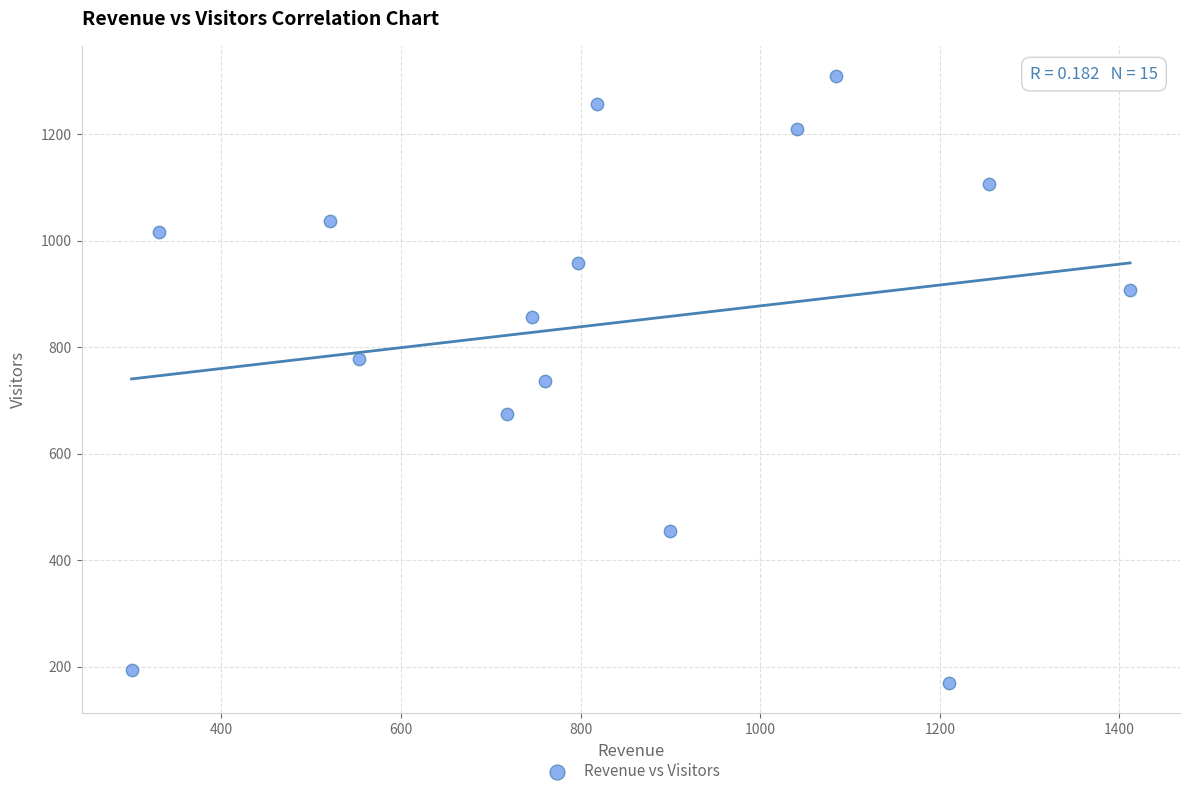

What is the range of Y values (max minus min)?

1140